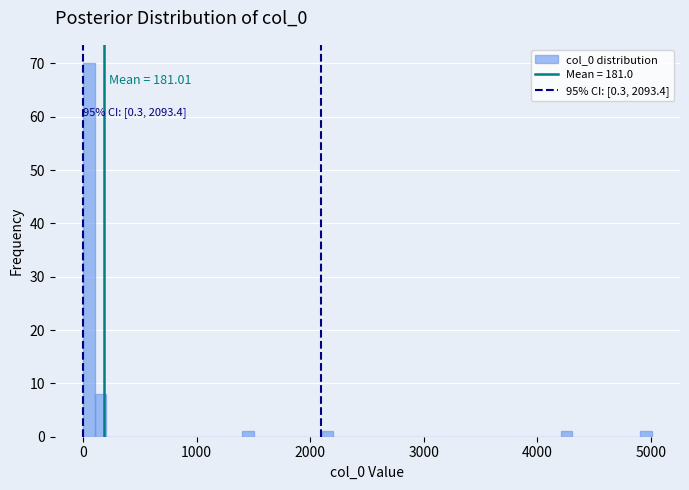

Around what value on the x-axis is the tallest bar? Give the approximate position of its centre, as read against the axis.

100